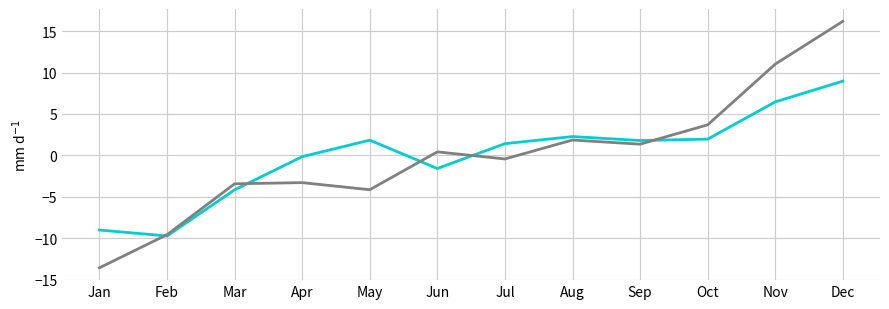

What is the difference between the highest and lowest values at Oct?

1.7